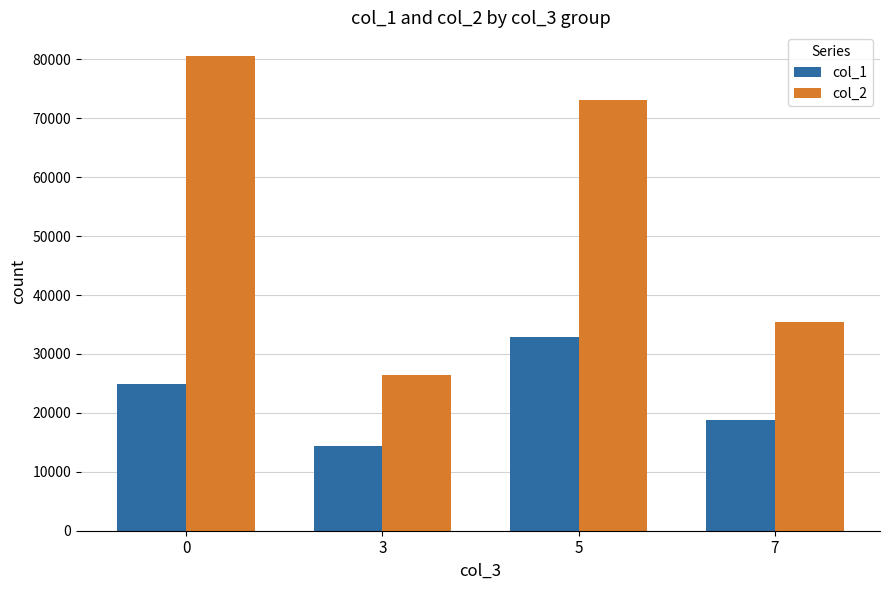

Is the value of col_1 at 7 greater than the value of col_2 at 0?

No